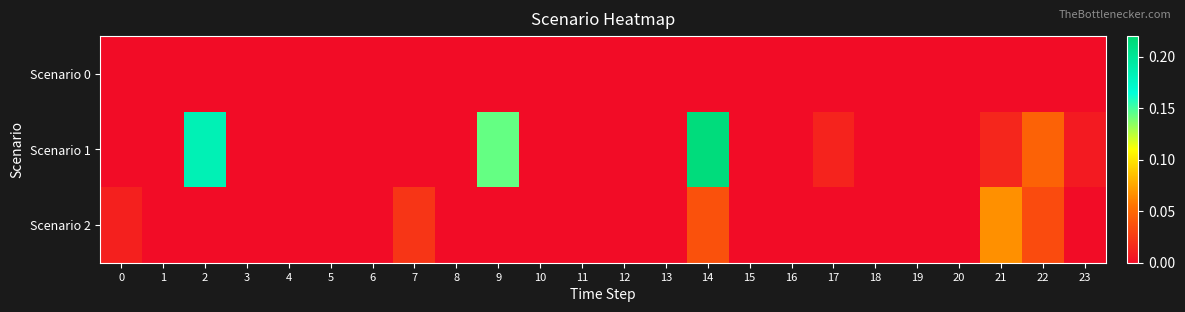

Which category has the highest value across all series?

14